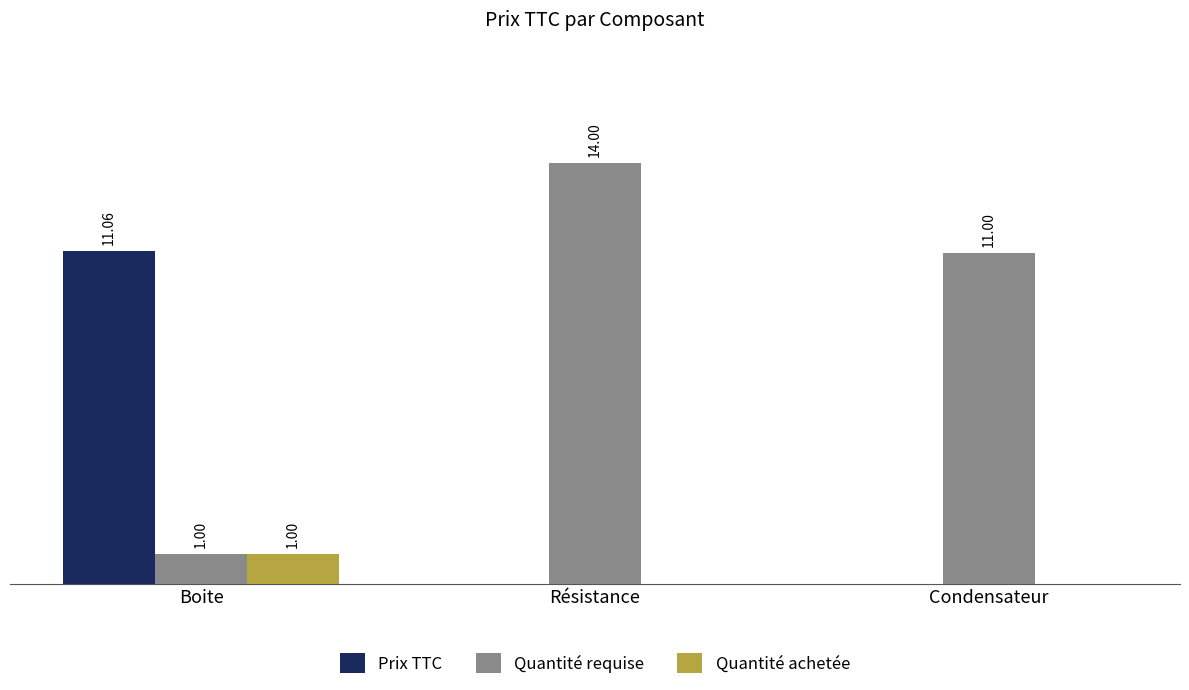

Which category has the highest value in the Quantité requise series?

Résistance